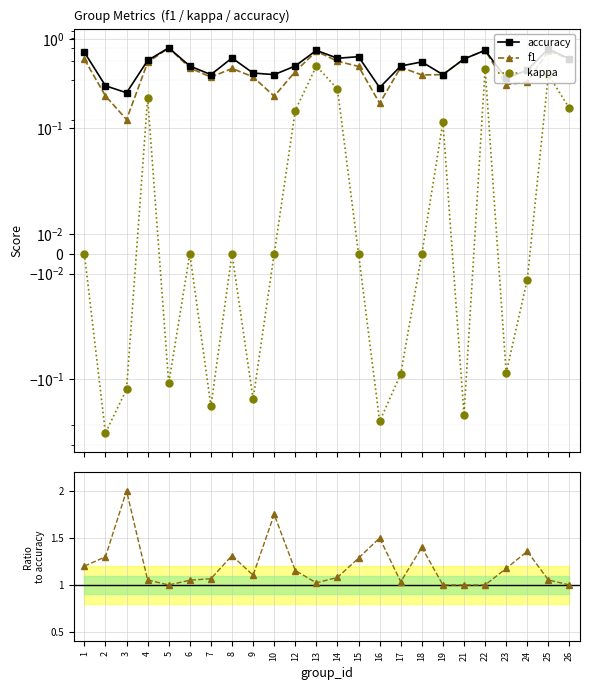

At which category does the chart reach its minimum across all series?

2